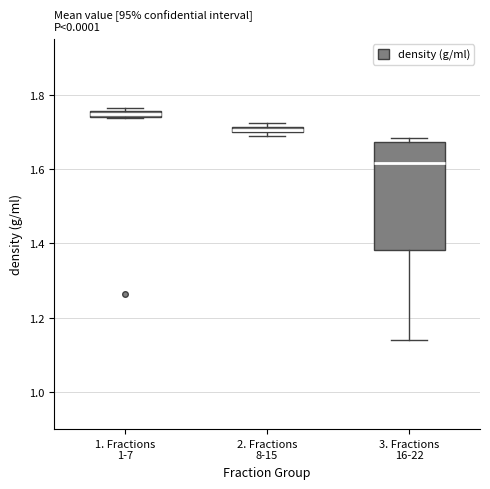

Where is the lower edge of the box for 1. Fractions 1-7 on the y-axis? The values are not printed on the chart, so give them approximately, as read against the axis.

1.74